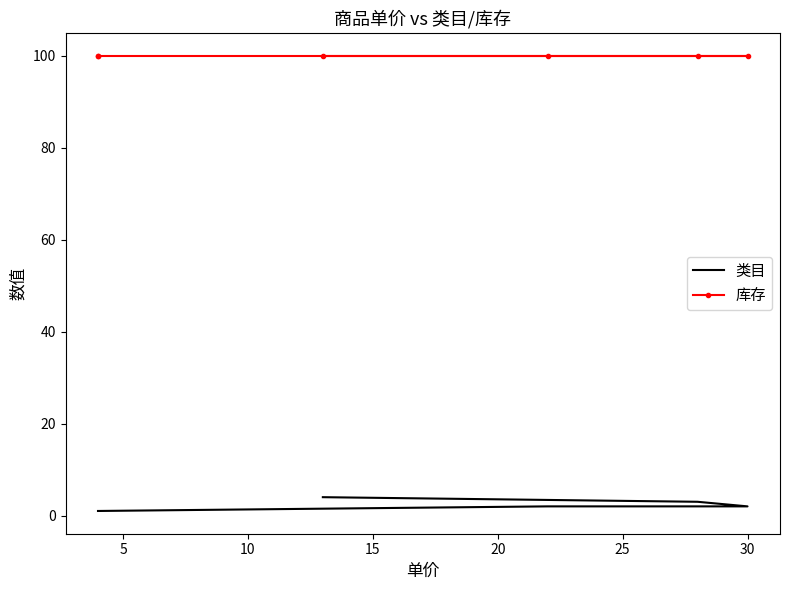

What is the approximate value of 类目 at 30?

2